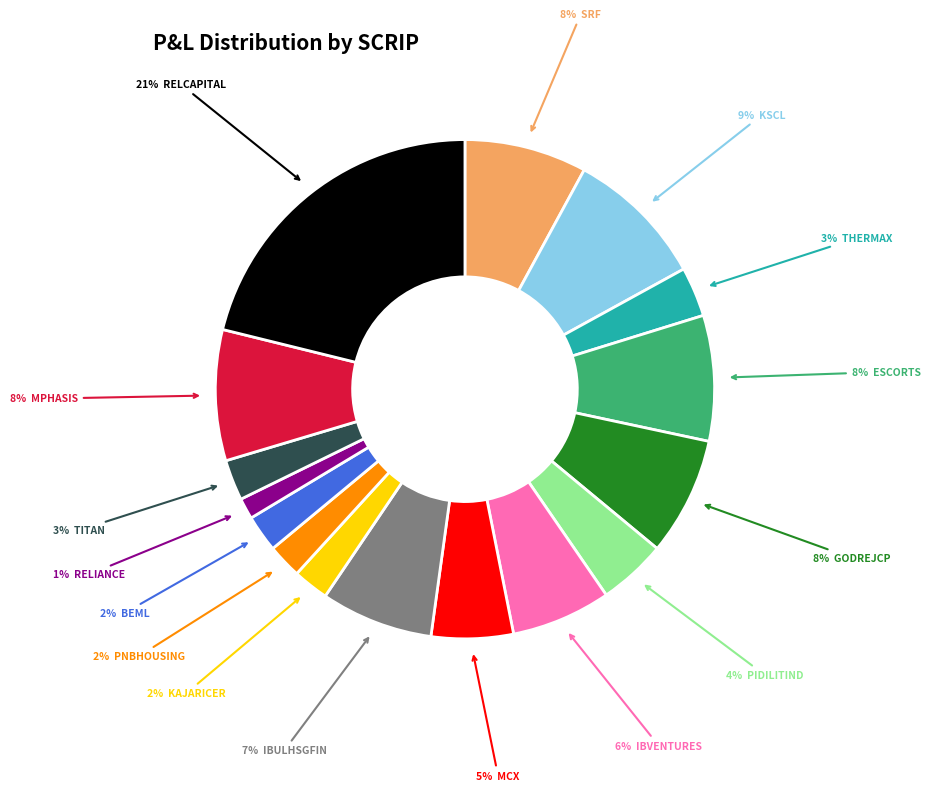

To the nearest percent, what is the average slice percentage?

6%